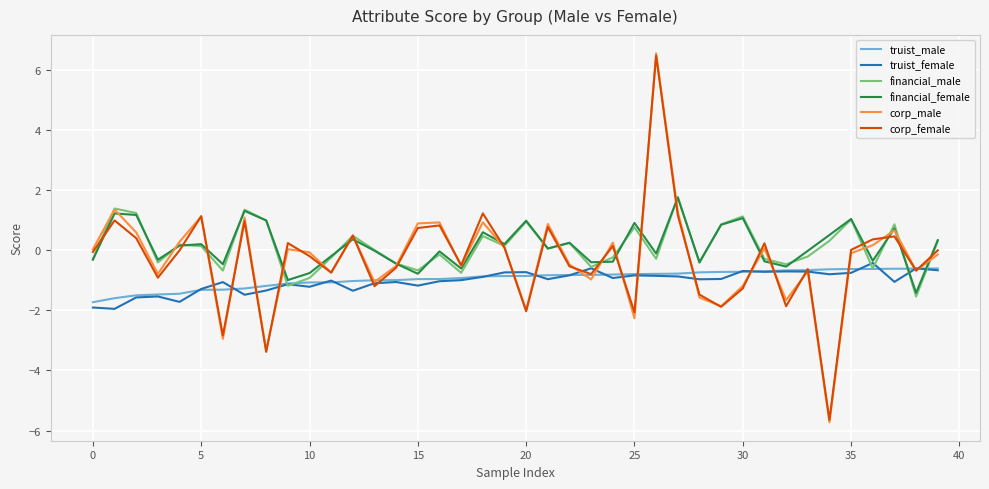

Does the chart display data point markers on the line(s)?

No